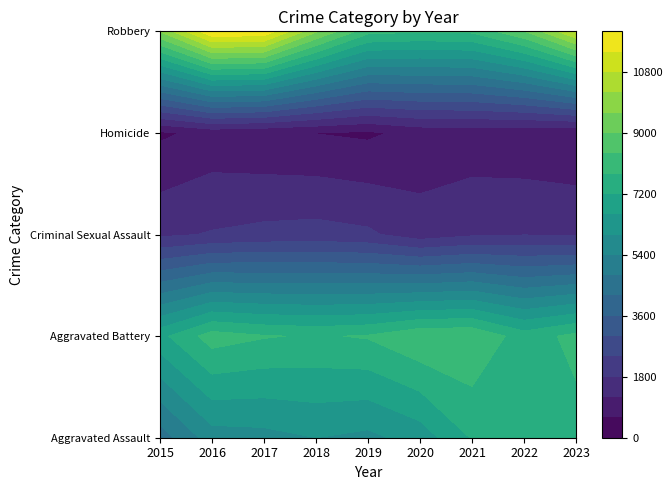

Reading left to right, extract all data points from this chart.

Aggravated Assault: 4480	5712	5793	6001	5841	6263	7242	7281	7573
Aggravated Battery: 7019	8086	7845	7735	7857	8319	8347	7489	7975
Criminal Sexual Assault: 1687	1845	1962	2017	1903	1476	1711	1776	1735
Homicide: 496	786	672	588	499	787	804	720	621
Robbery: 9638	11960	11880	9681	7995	7855	7918	8965	10885